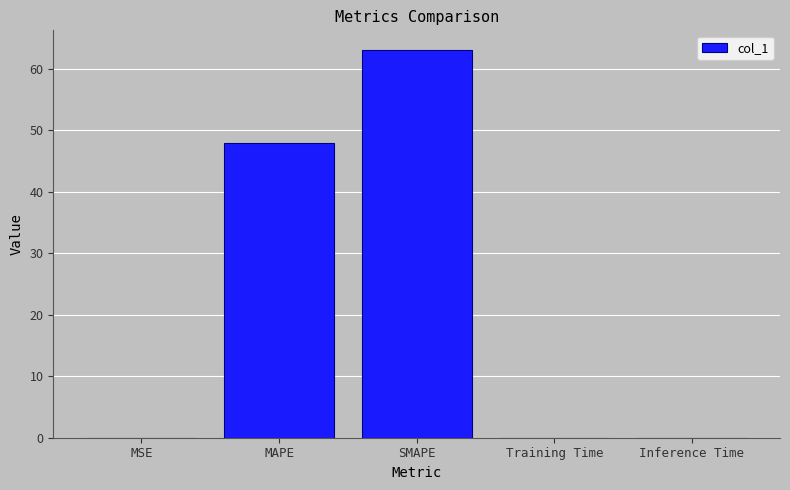

Where is the data nearest to the value 31?

MAPE